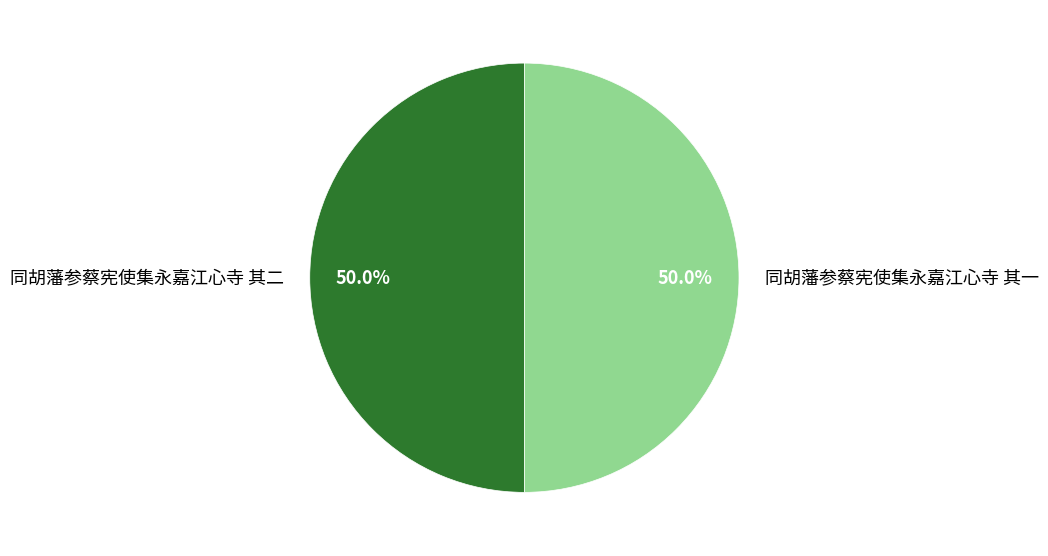

What is the total percentage of 同胡藩参蔡宪使集永嘉江心寺 其一 and 同胡藩参蔡宪使集永嘉江心寺 其二?

100.0%